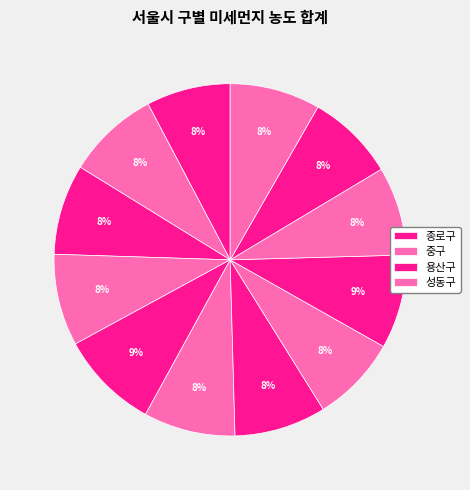

How many segments does this pie chart have?

12